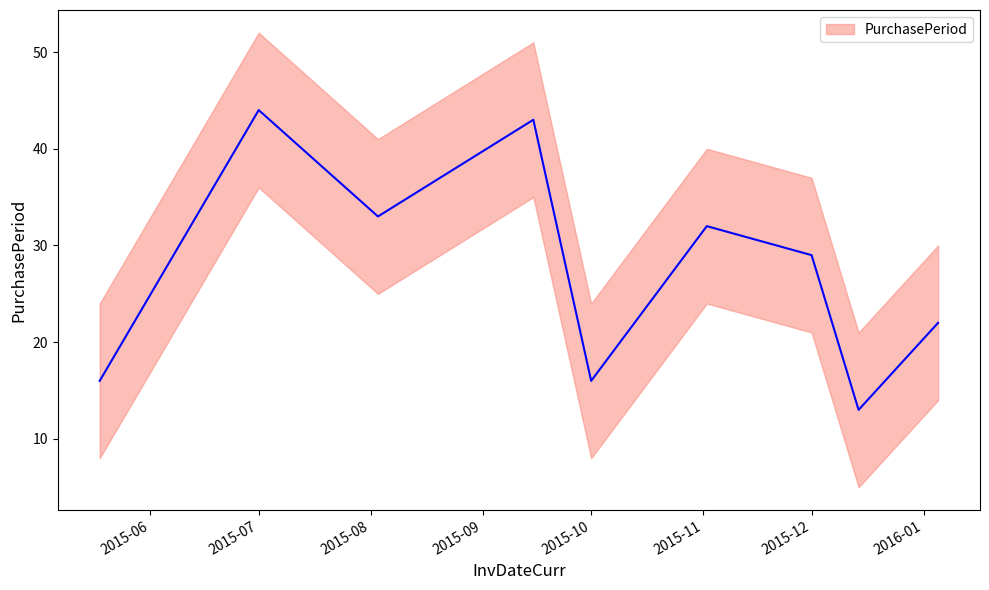

Where is the data nearest to the value 28?

2015-12